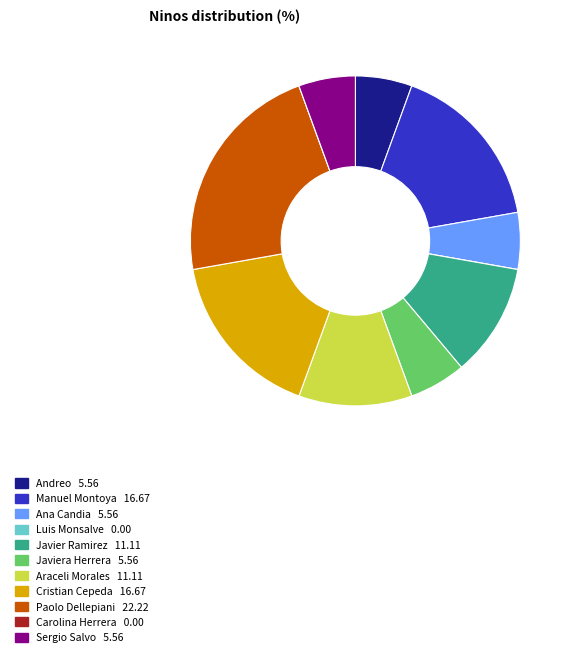

Is there any slice that represents more than half of the pie?

No